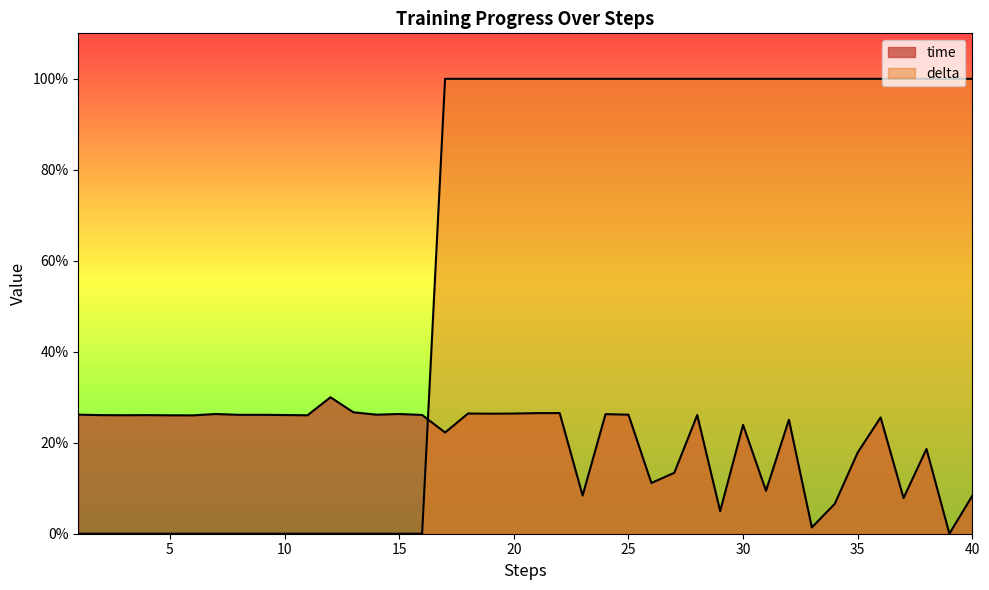

Reading left to right, transcribe all the data shown in this chart.

time: 1=26.2	2=26.1	3=26.1	4=26.1	5=26.0	6=26.0	7=26.3	8=26.1	9=26.1	10=26.1	11=26.0	12=30.0	13=26.7	14=26.2	15=26.3	16=26.1	17=22.2	18=26.4	19=26.4	20=26.4	21=26.5	22=26.5	23=8.4	24=26.3	25=26.2	26=11.1	27=13.4	28=26.1	29=5.0	30=23.9	31=9.4	32=25.1	33=1.4	34=6.6	35=17.8	36=25.6	37=7.8	38=18.6	39=0.0	40=8.3
delta: 1=0.0	2=0.0	3=0.0	4=0.0	5=0.0	6=0.0	7=0.0	8=0.0	9=0.0	10=0.0	11=0.0	12=0.0	13=0.0	14=0.0	15=0.0	16=0.0	17=100.0	18=100.0	19=100.0	20=100.0	21=100.0	22=100.0	23=100.0	24=100.0	25=100.0	26=100.0	27=100.0	28=100.0	29=100.0	30=100.0	31=100.0	32=100.0	33=100.0	34=100.0	35=100.0	36=100.0	37=100.0	38=100.0	39=100.0	40=100.0